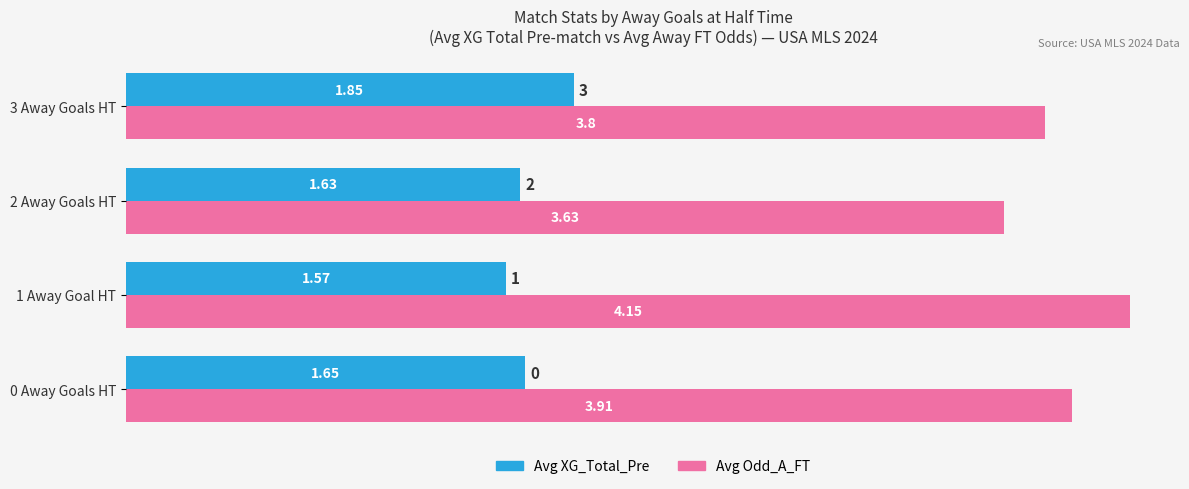

Is the value of Avg XG_Total_Pre at 3 Away Goals HT greater than the value of Avg Odd_A_FT at 0 Away Goals HT?

No